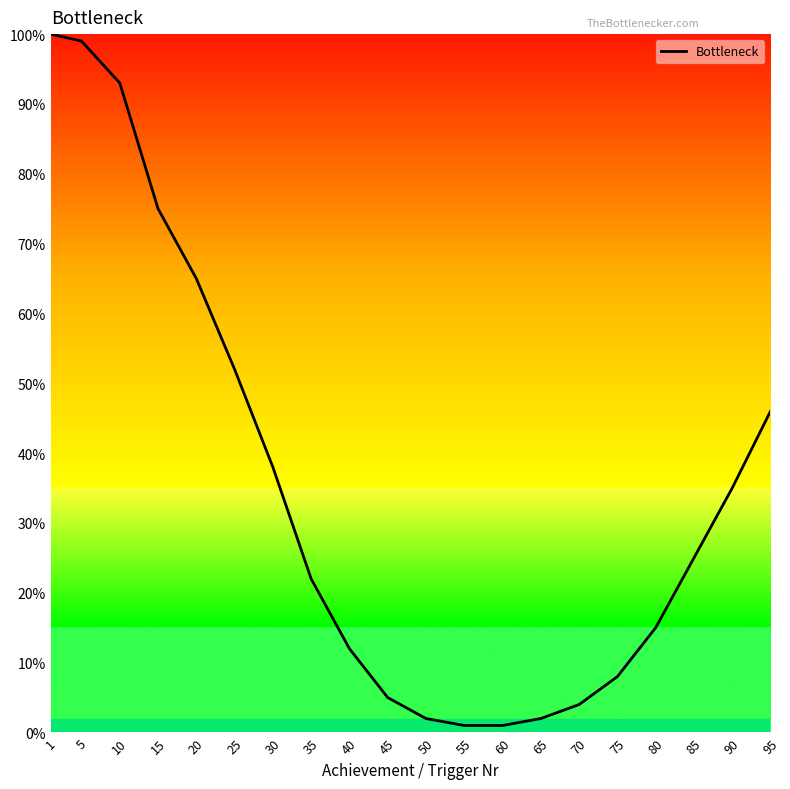

What is the greatest value displayed?

100